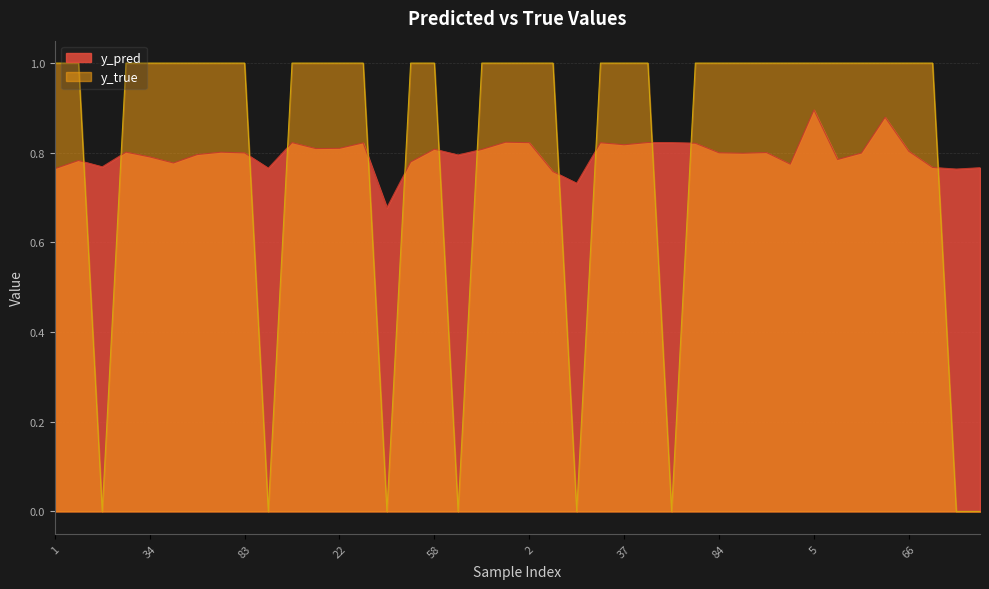

True or false: y_pred and y_true intersect in this chart.

True